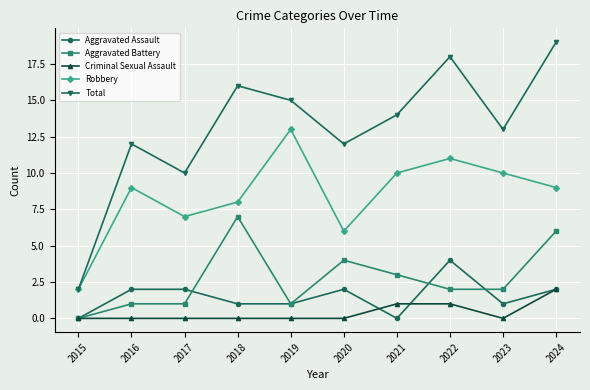

What is the highest value of the Aggravated Battery series?

7